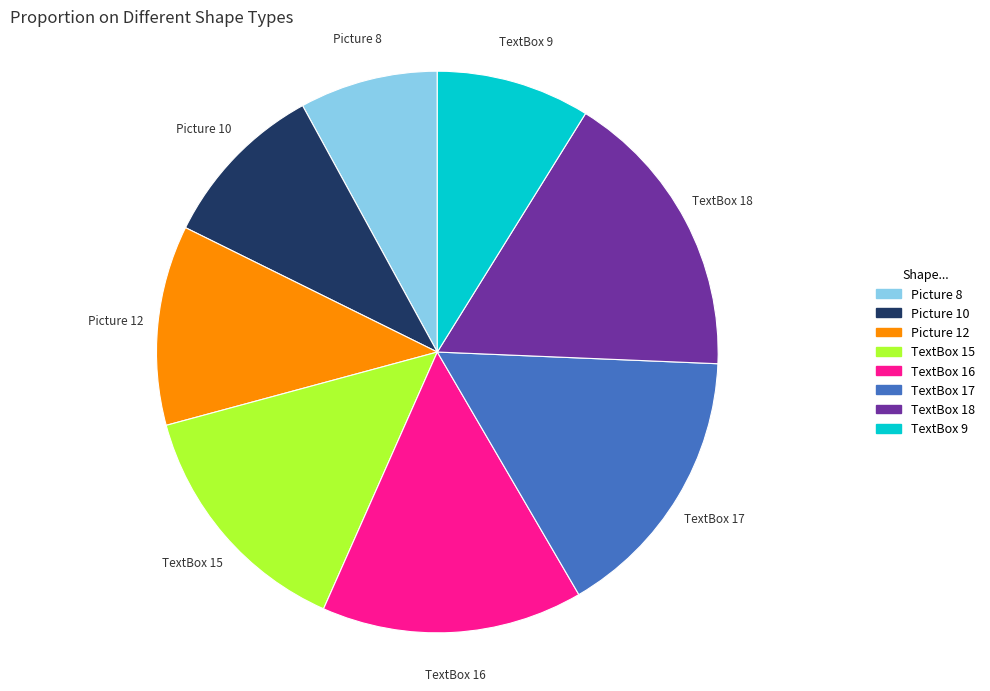

Approximately how many times larger is the value at Picture 12 compared to Picture 10?

1.2